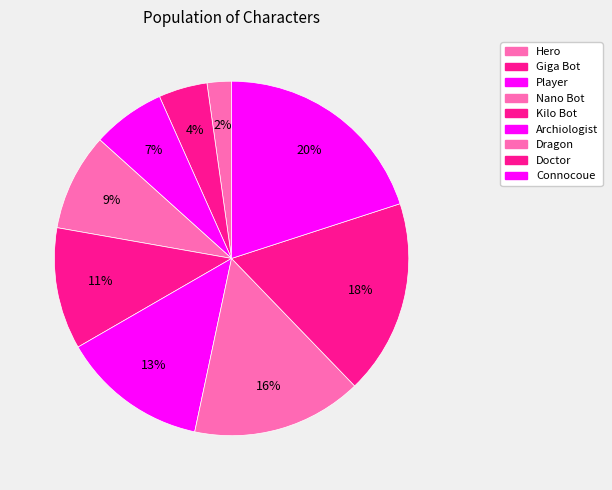

To the nearest percent, what is the average slice percentage?

11%